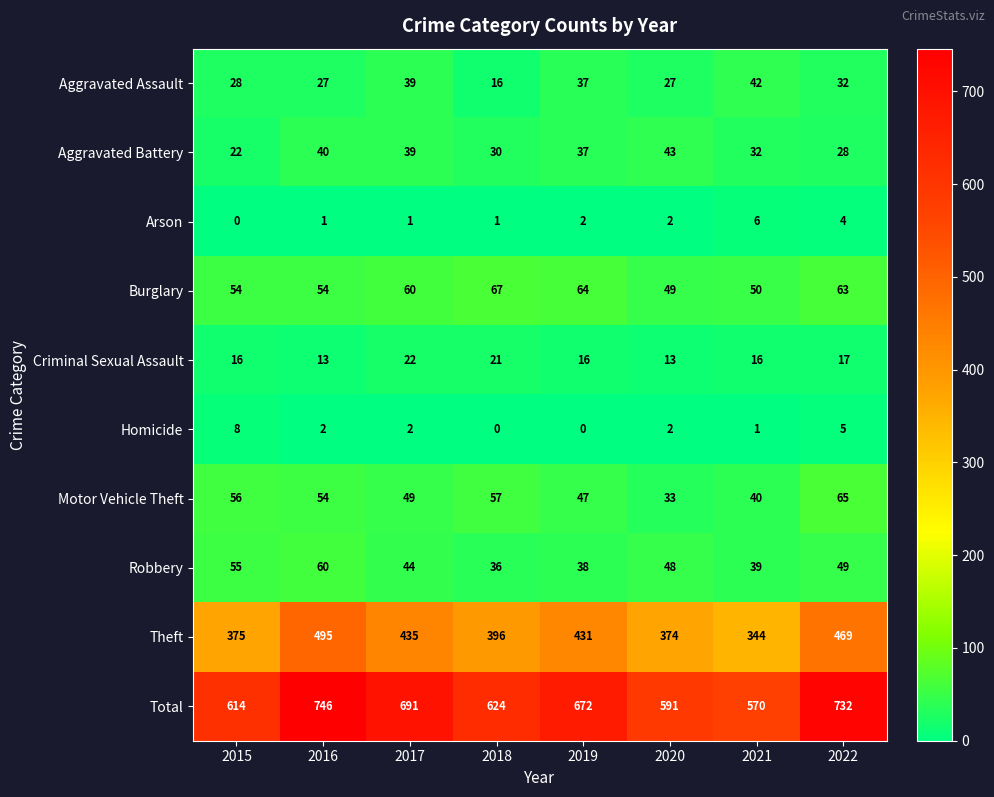

True or false: Homicide has a value of 2 at 2017.

True